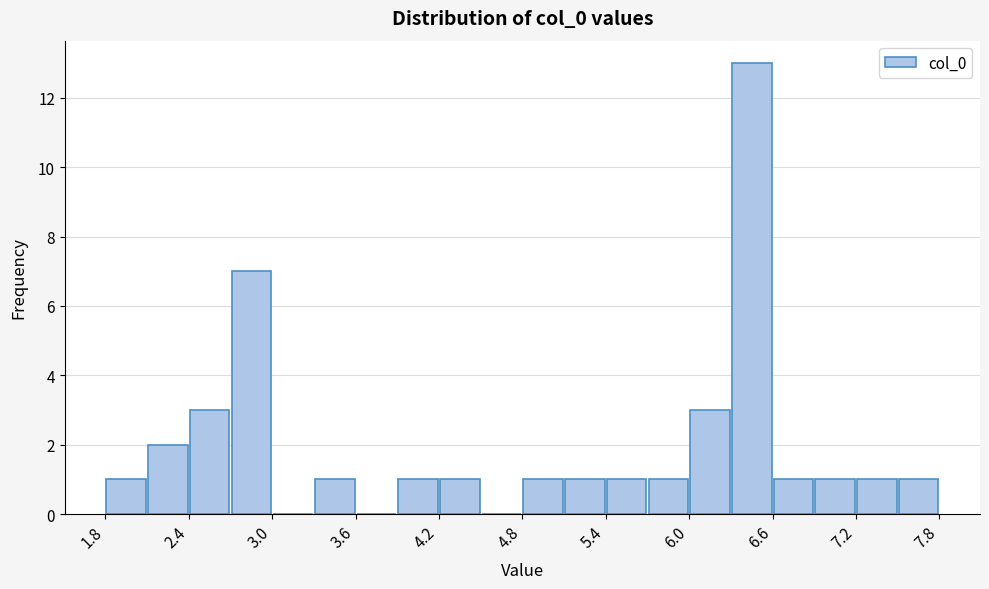

Read against the x-axis, roughly where is the centre of the tallest bar?

6.5